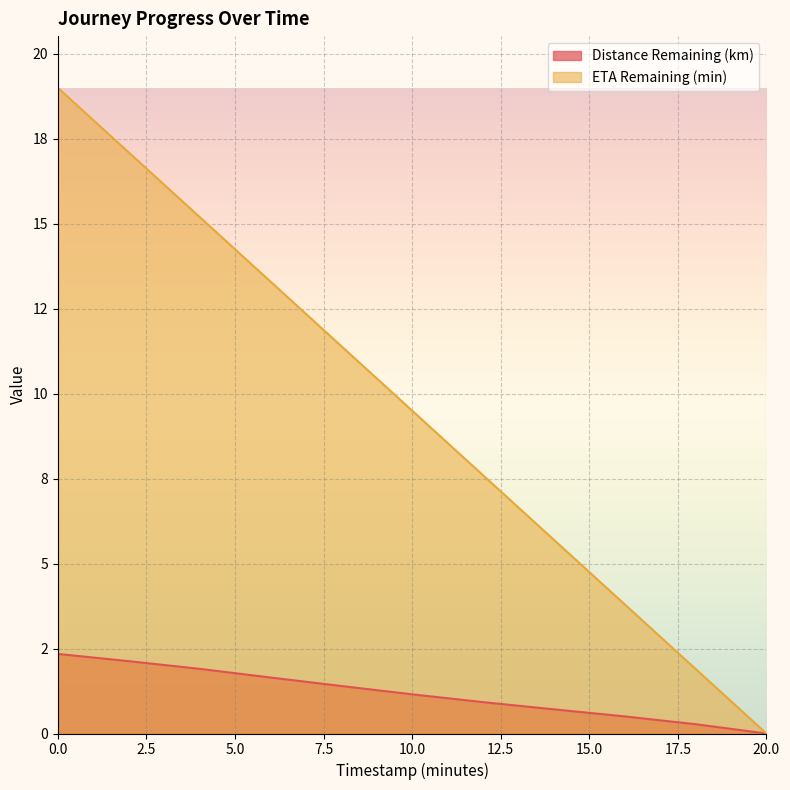

True or false: ETA Remaining (min) and Distance Remaining (km) intersect in this chart.

False